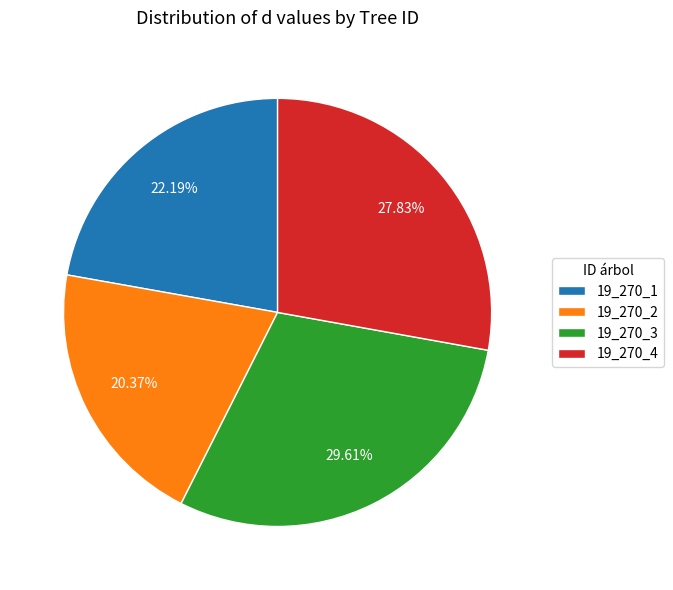

To the nearest percent, what portion does 19_270_4 represent?

28%